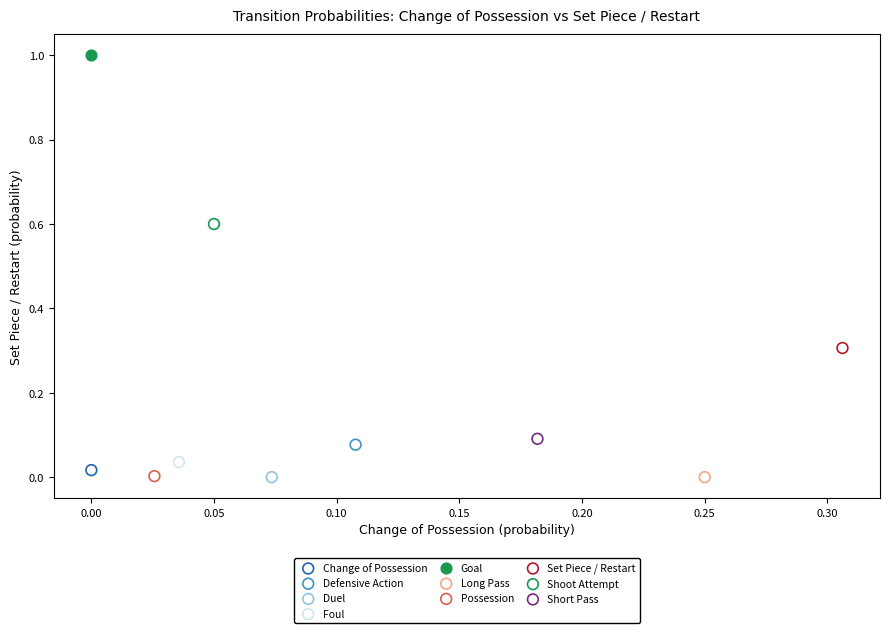

What are all the series names shown in the legend?

Change of Possession, Defensive Action, Duel, Foul, Goal, Long Pass, Possession, Set Piece / Restart, Shoot Attempt, Short Pass